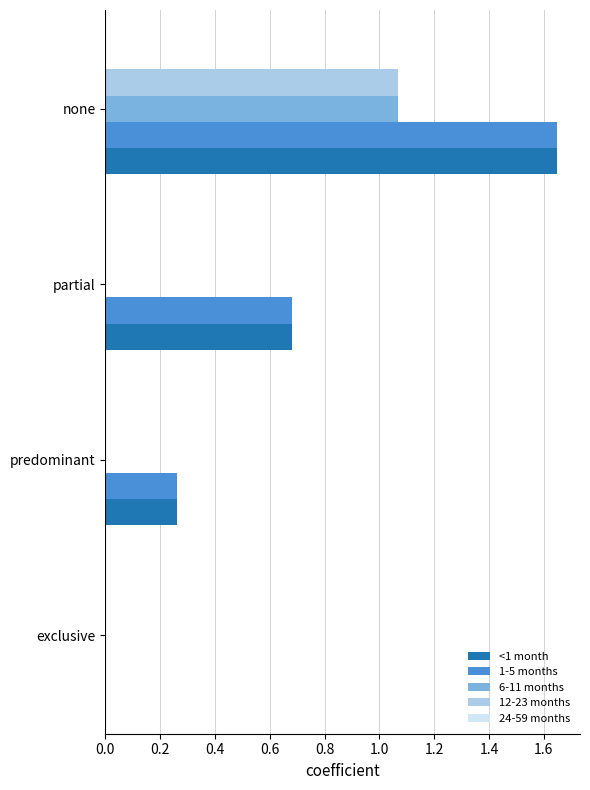

The 12-23 months series shows 0.0 at predominant. True or false?

True